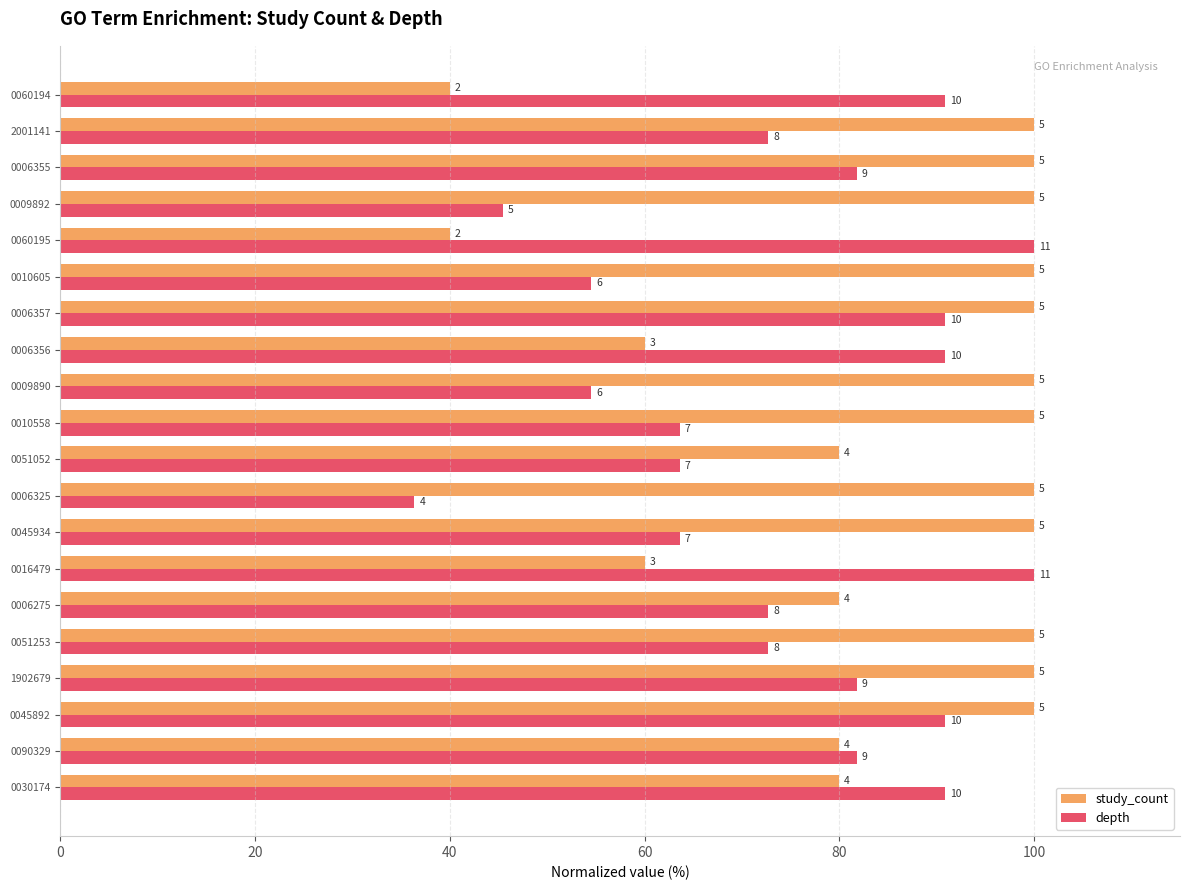

What is the value of the depth bar at the 17th from the left?

45.5